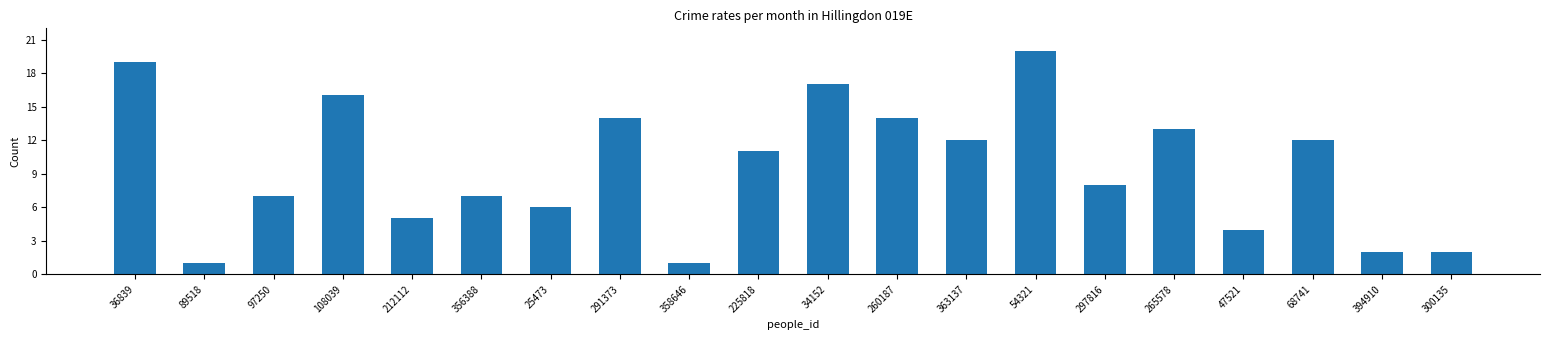

What is the sum of all values?

191